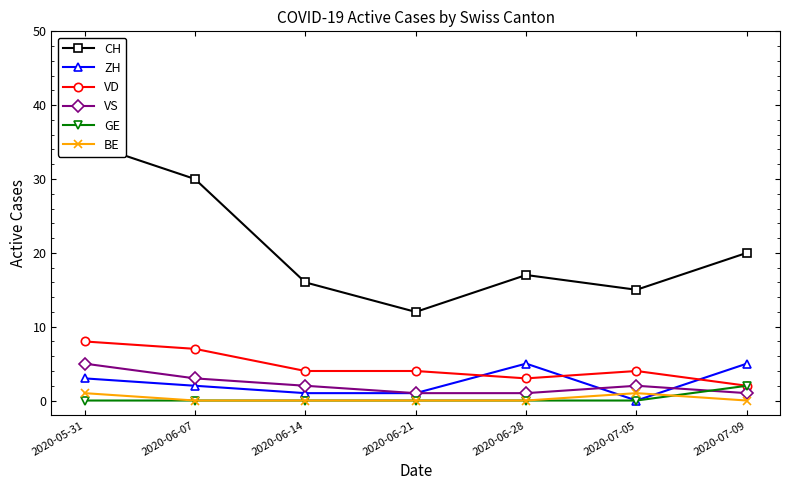

How many data points does each series have?

7